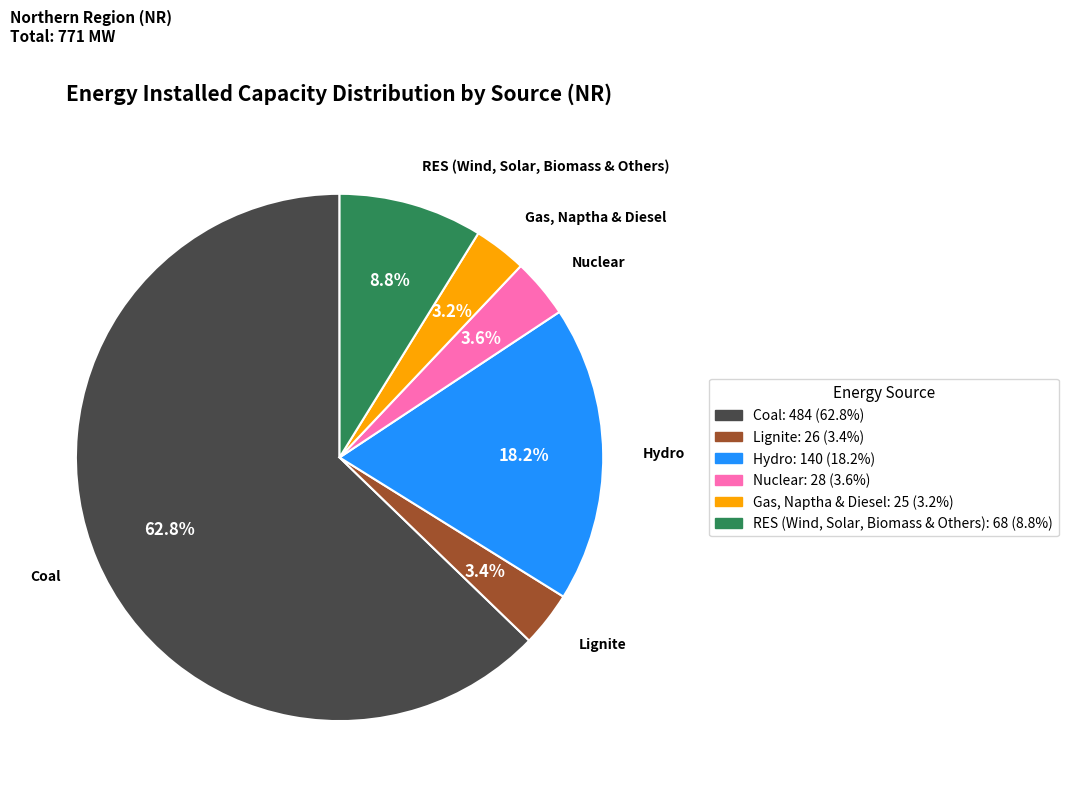

How many segments does this pie chart have?

6